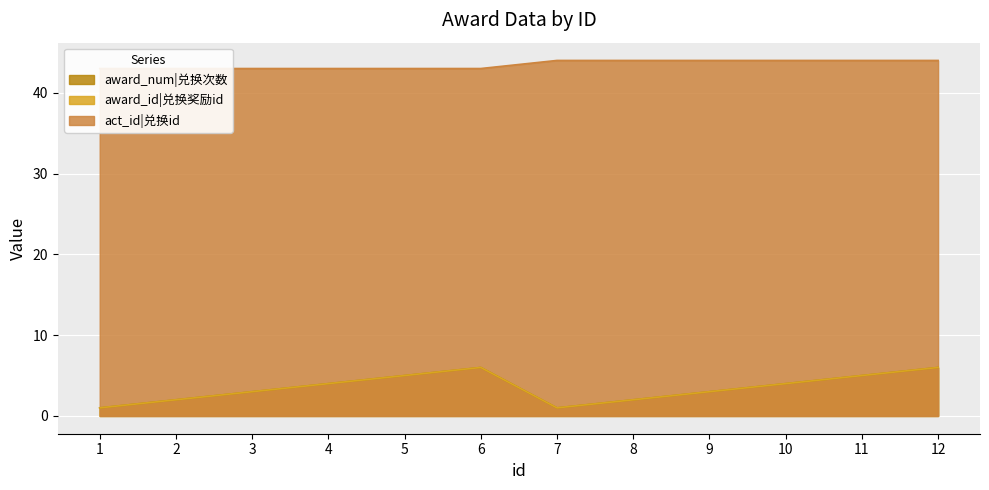

Is it true that act_id|兑换id equals 24 at 3?

False